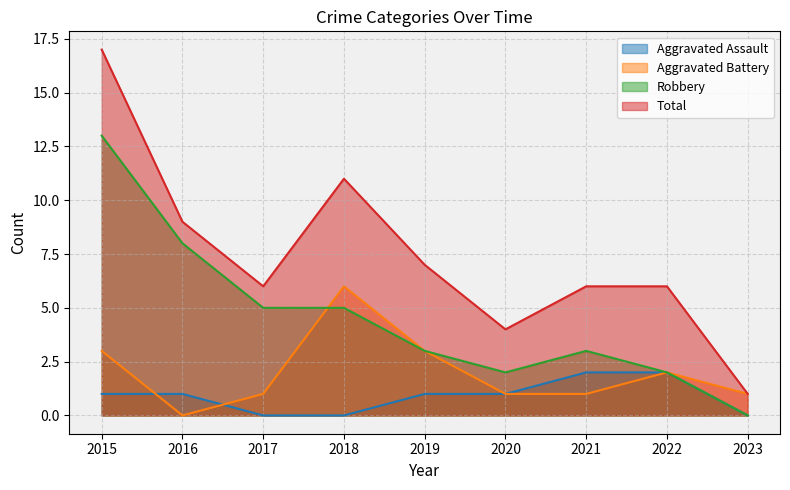

How many interior local valleys does the Total series have?

2